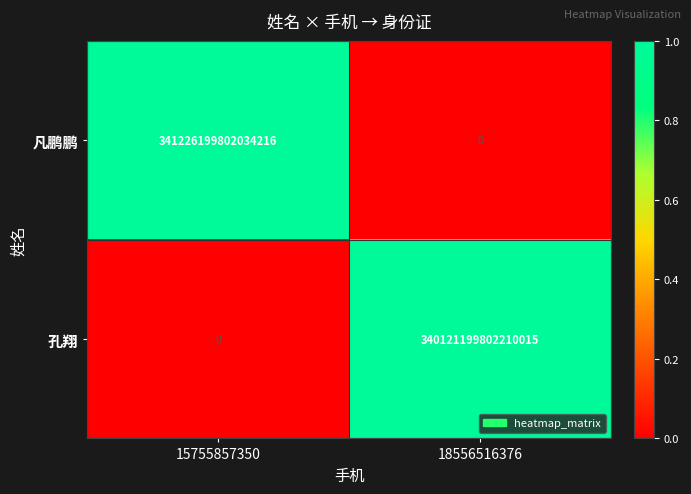

The 孔翔 series shows 0 at 15755857350. True or false?

True